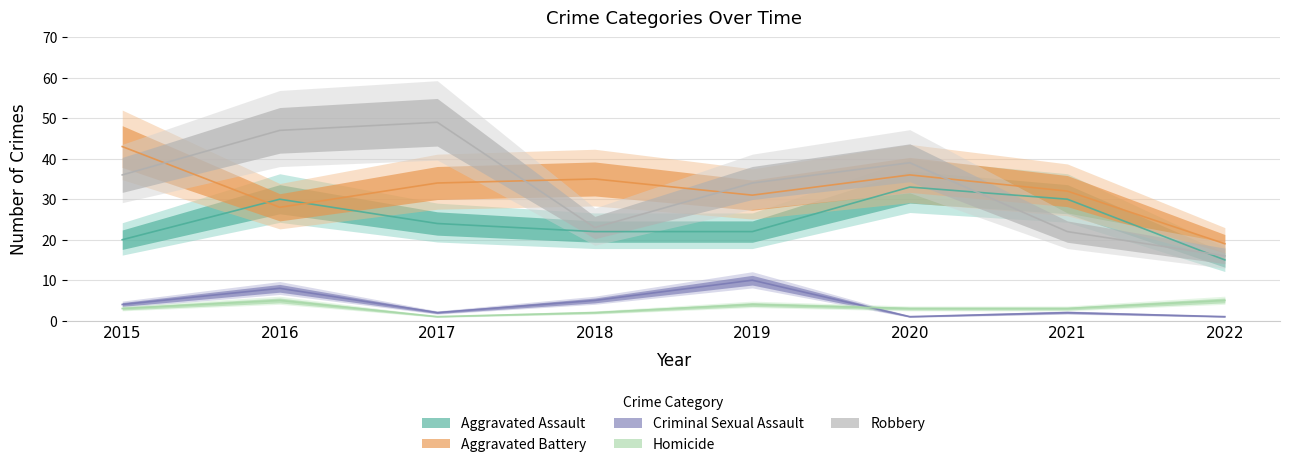

Reading left to right, what are all the values shown in this chart?

Aggravated Assault: 20	30	24	22	22	33	30	15
Aggravated Battery: 43	28	34	35	31	36	32	19
Criminal Sexual Assault: 4	8	2	5	10	1	2	1
Homicide: 3	5	1	2	4	3	3	5
Robbery: 36	47	49	23	34	39	22	16